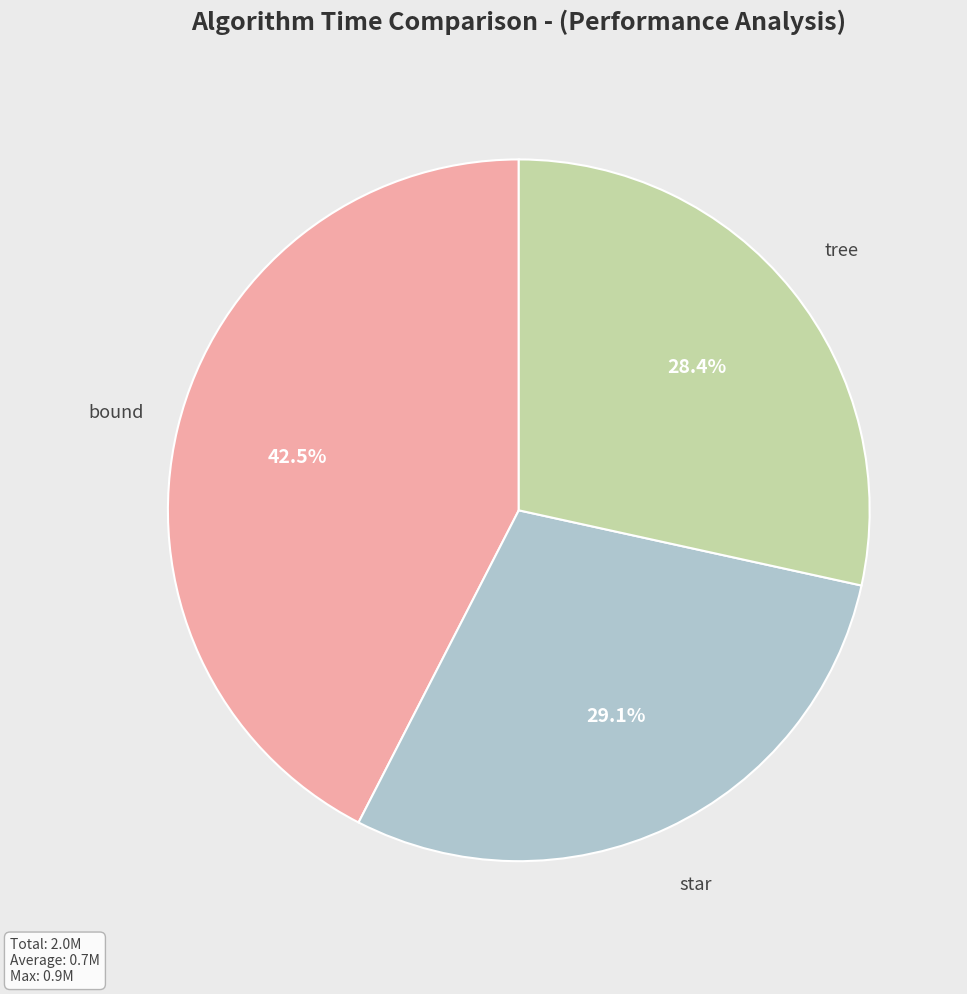

To the nearest percent, what is the average slice percentage?

33%